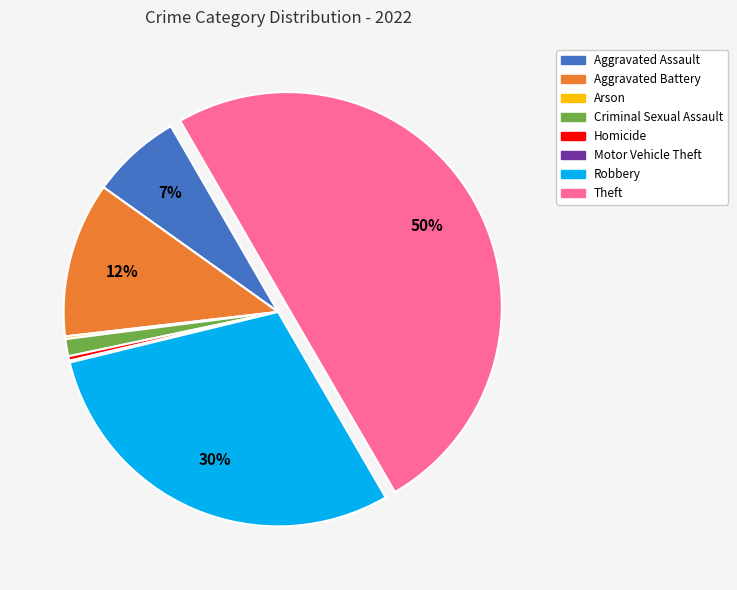

Is the sum of Robbery and Homicide greater than half?

No